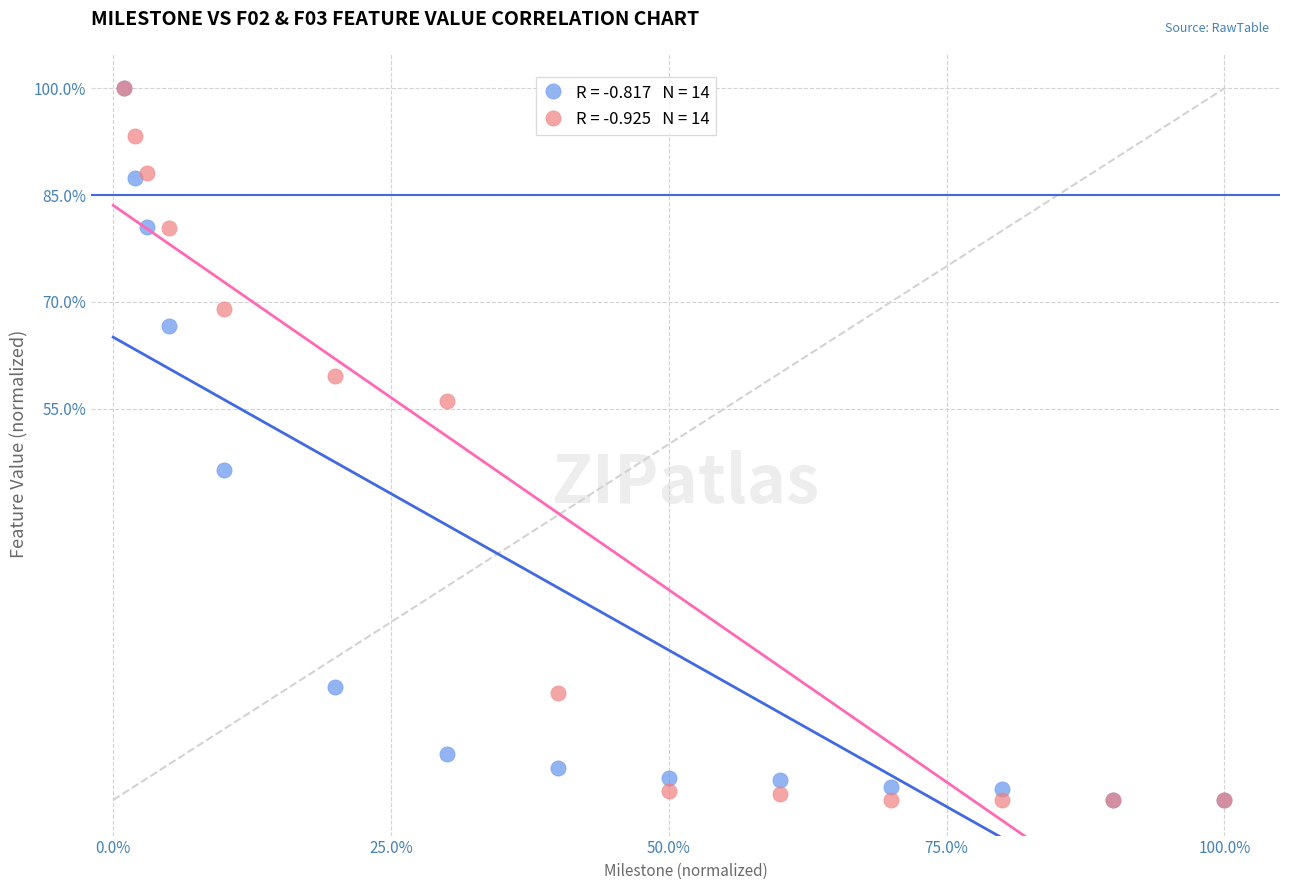

Across all series, what Y value is closest to 50?

46.3